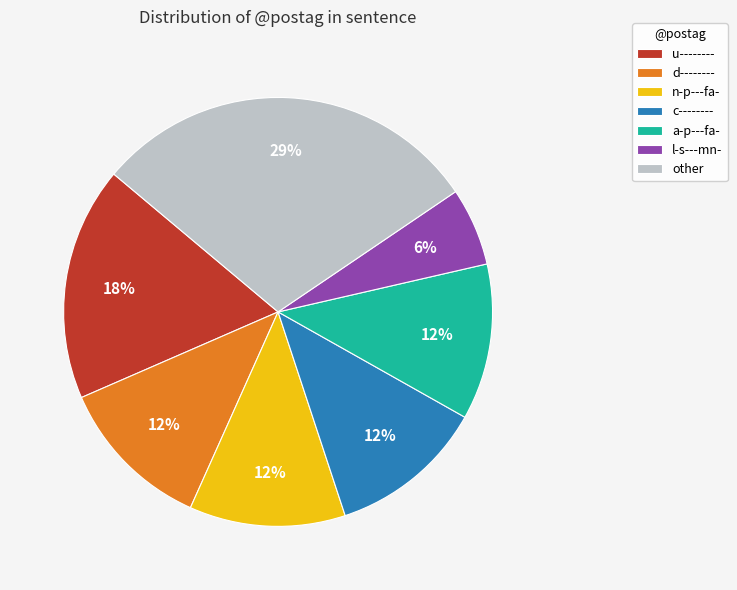

To the nearest percent, what is the difference between the l-s---mn- and d-------- slice percentages?

6%